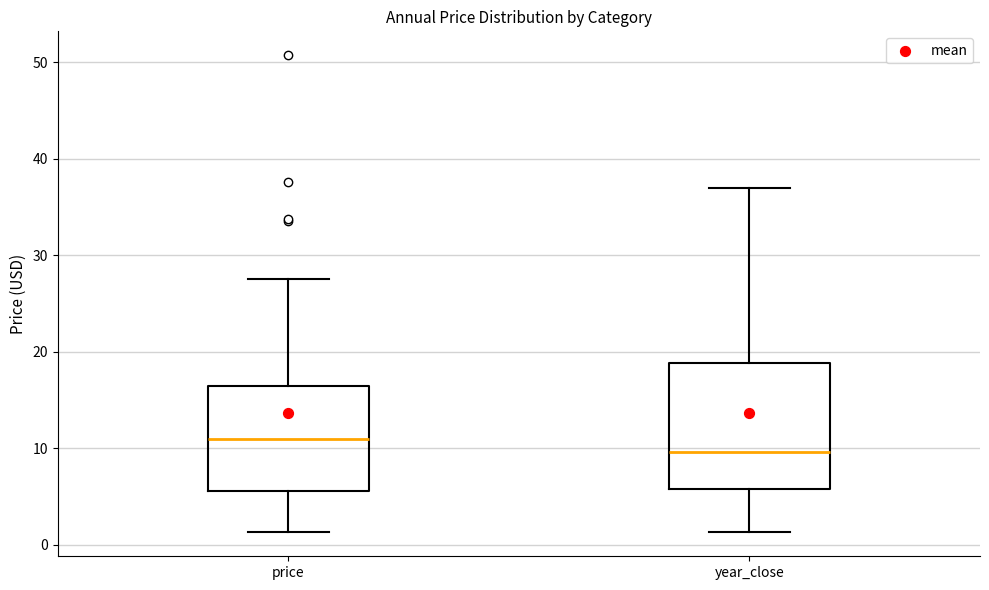

Reading left to right, read every box against the y-axis: the position of its median line, the range the box covers, and the ends of its whiskers. The values are not printed on the chart, so give them approximately, as read against the axis.

price: median 11, box 6 to 16, whiskers 1 to 28
year_close: median 10, box 6 to 19, whiskers 1 to 37